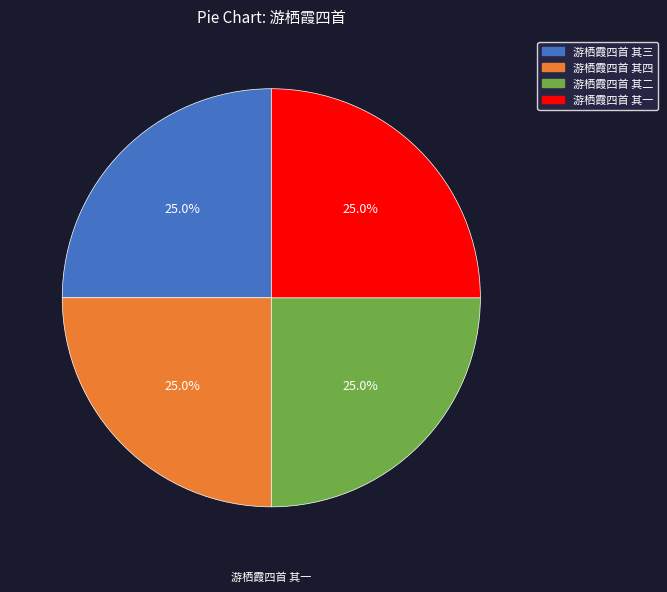

Count the number of slices in the pie.

4